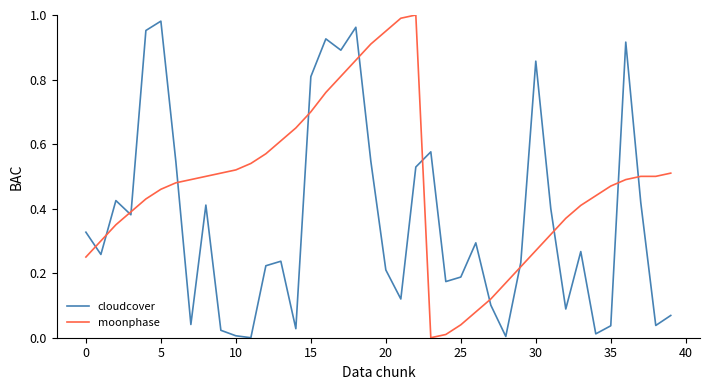

Does the chart have visible grid lines?

No